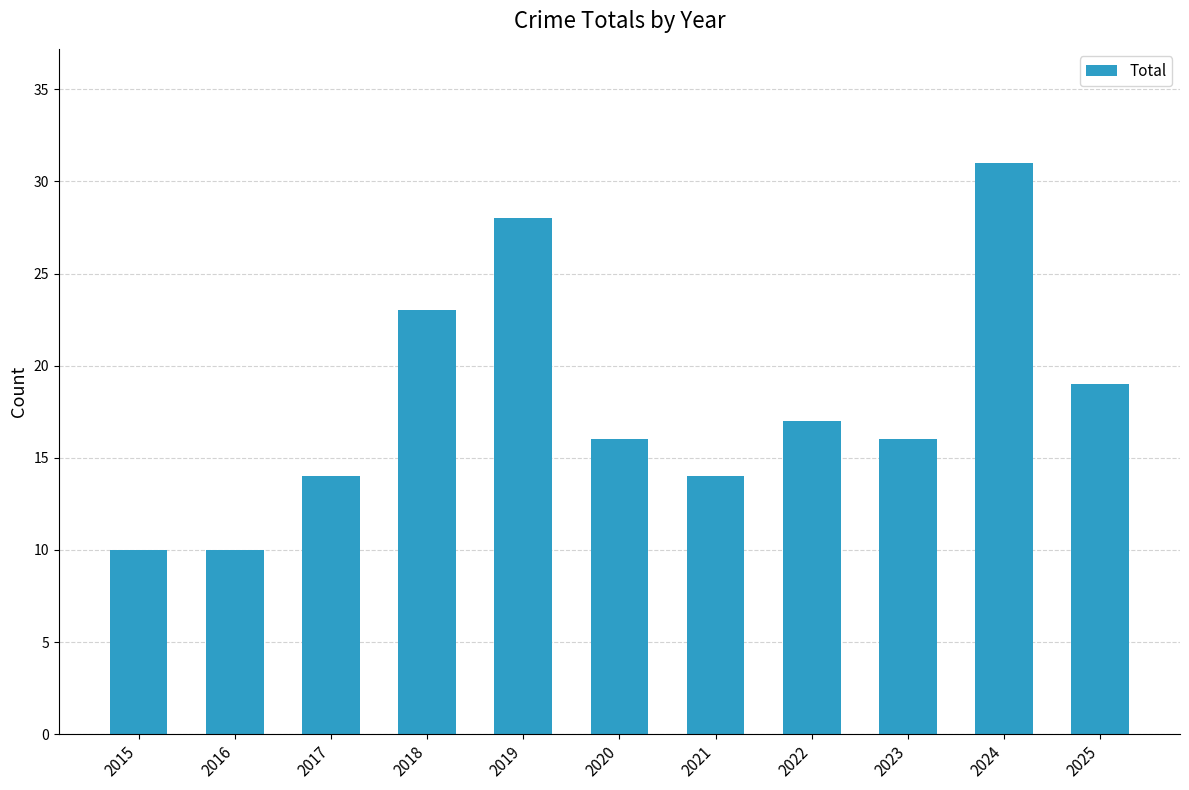

The chart shows a value of 23 at 2018. True or false?

True